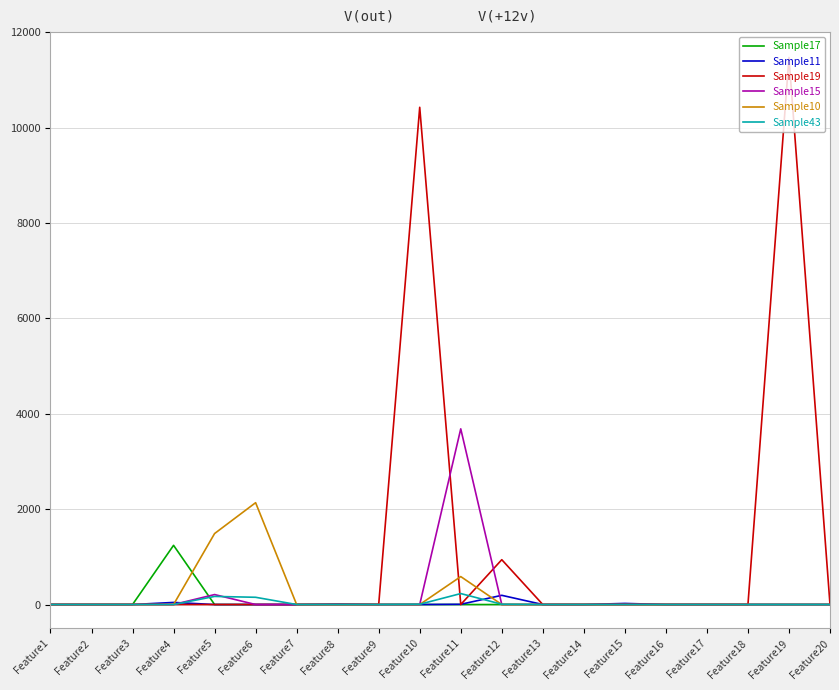

What is the difference between the maximum and second lowest values in the Sample19 series?

11468